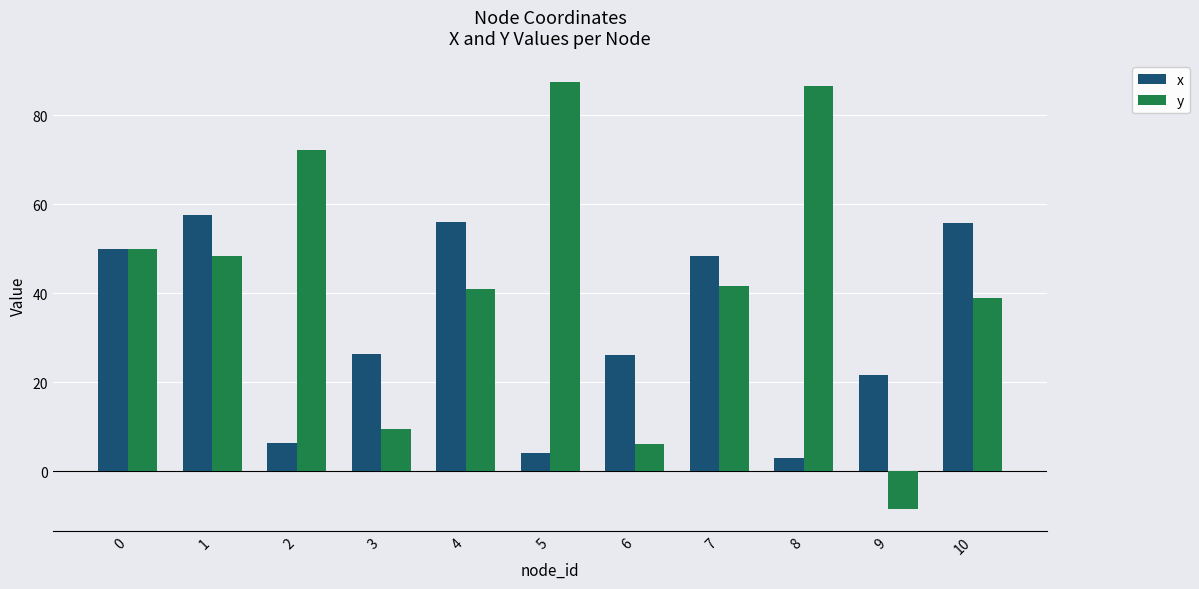

Rank the series by their average value, from lowest to highest.

x, y